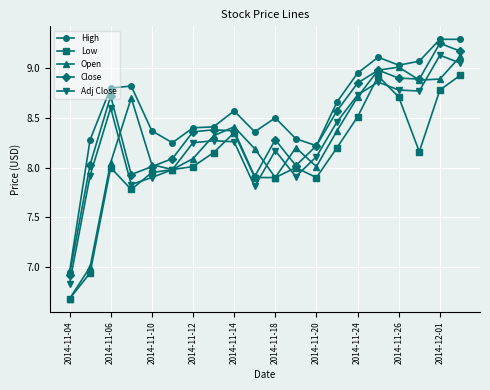

How many data points does each series have?

20